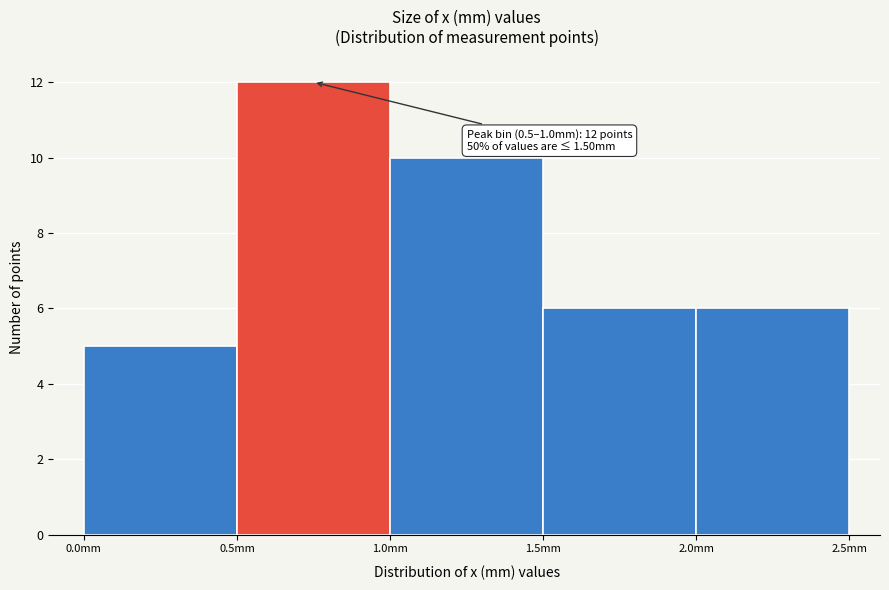

Over which range of the x-axis is the bar tallest?

0.5 to 1.0